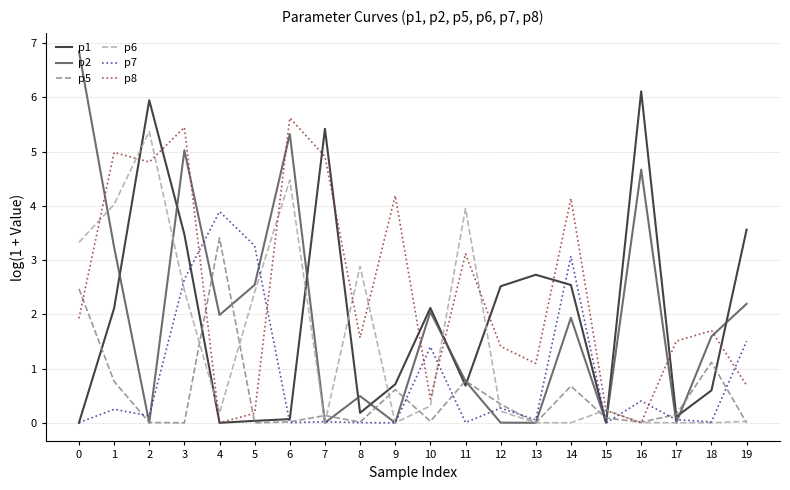

What is the sum of the p7 values at 2 and 14?

3.2